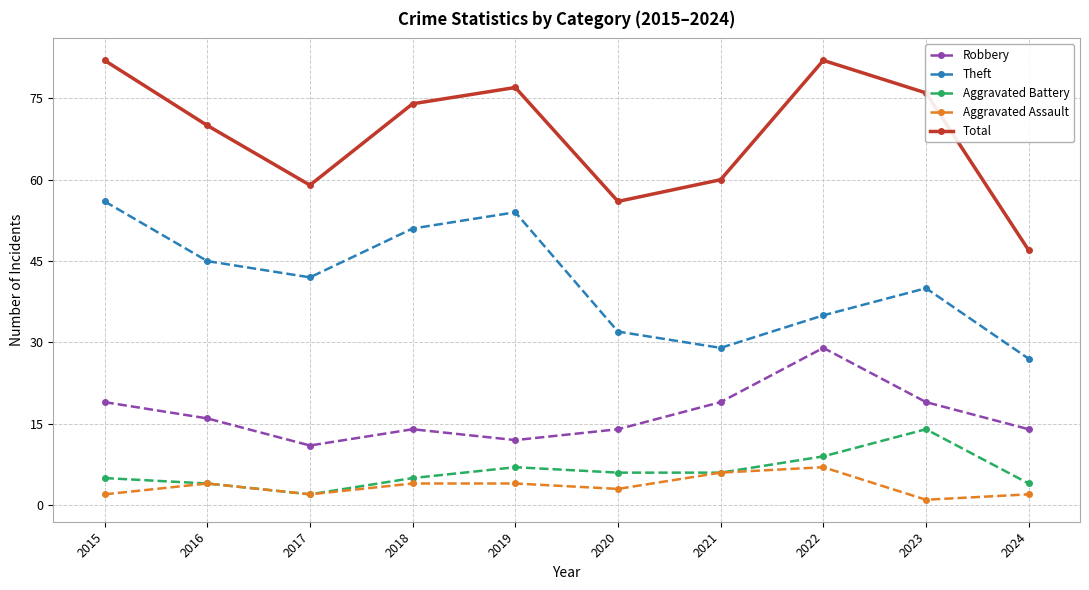

What is the value of the Aggravated Assault point at the 9th from the left?

1